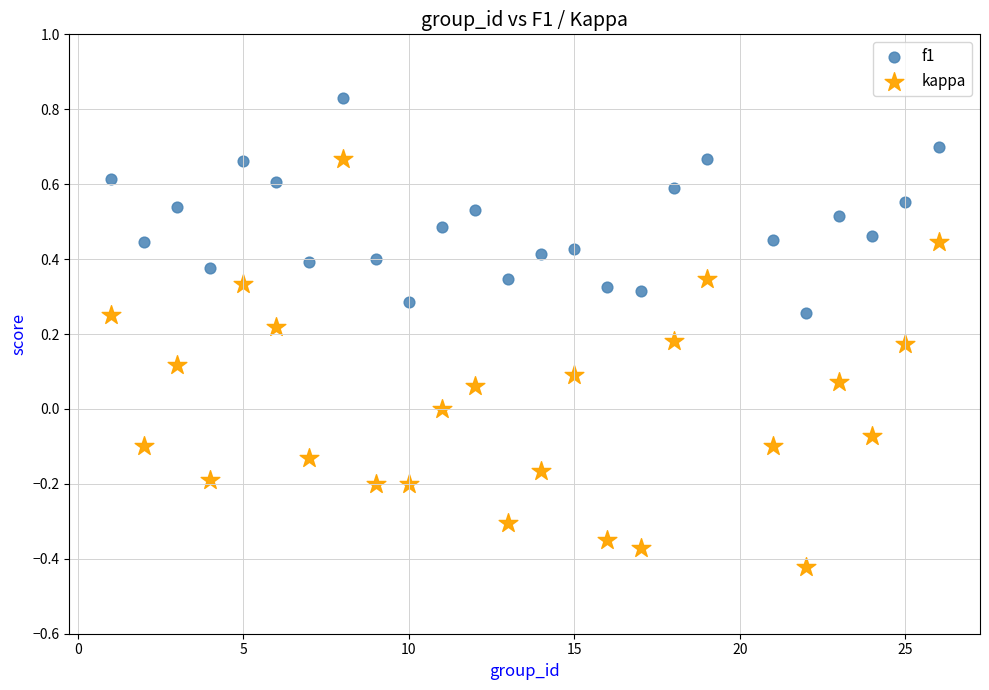

Across all data points, what is the range of X values (max minus min)?

25.0